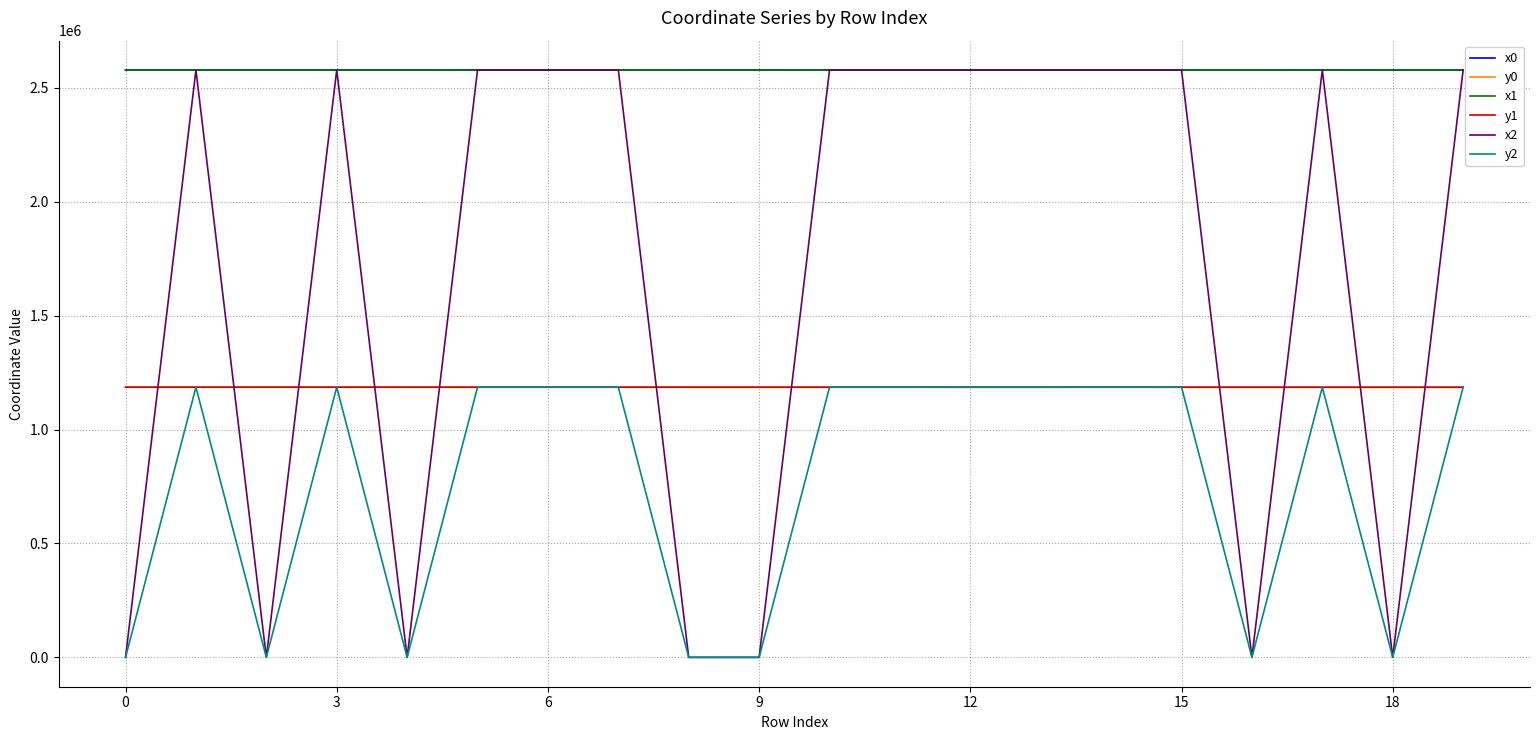

What is the lowest value of the x0 series?

2577934.7